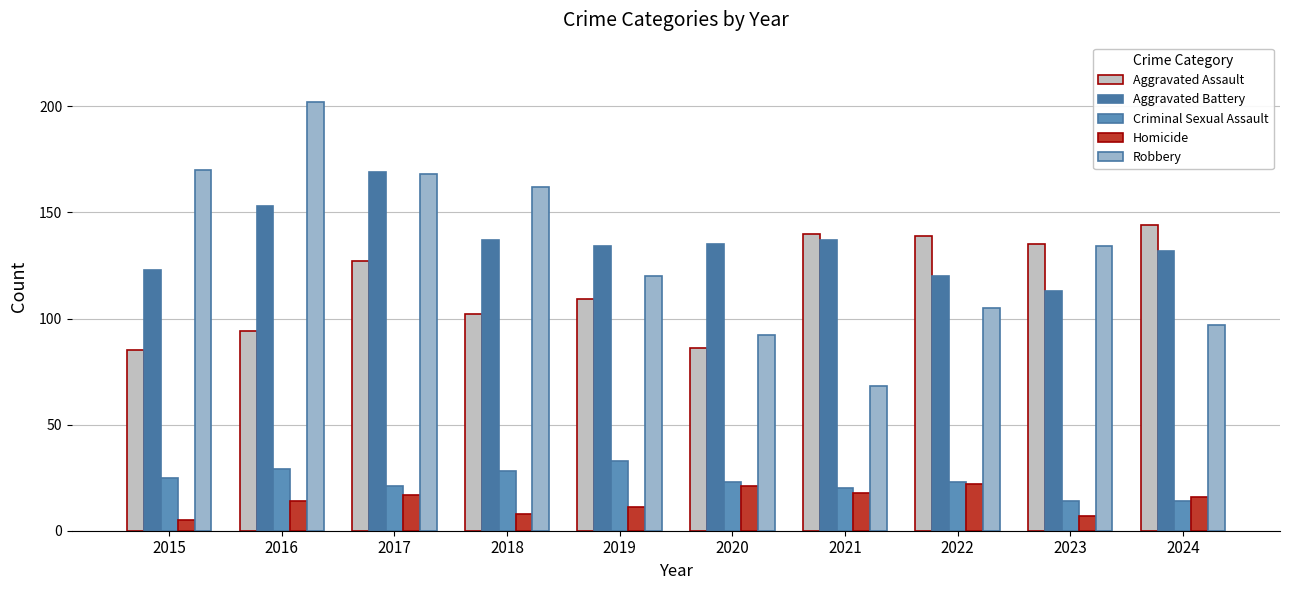

Where does the Aggravated Assault series first go above 127?

2021